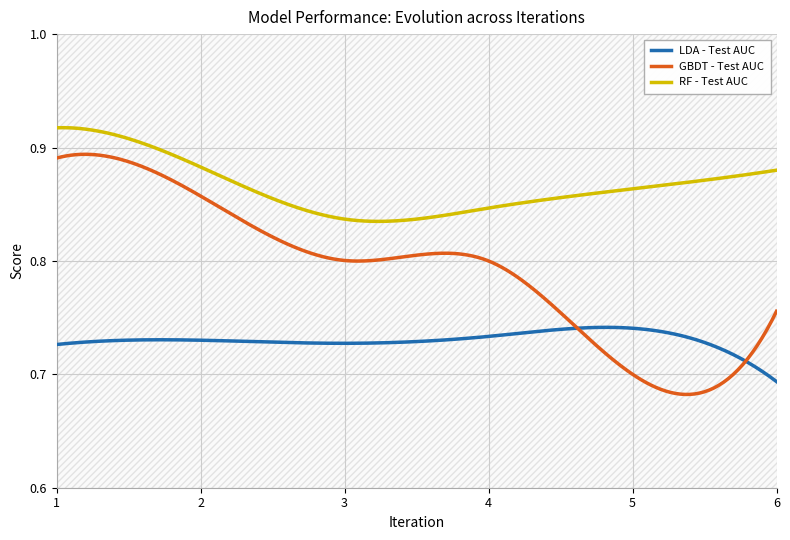

True or false: RF - Test AUC and GBDT - Test AUC cross at least once.

False